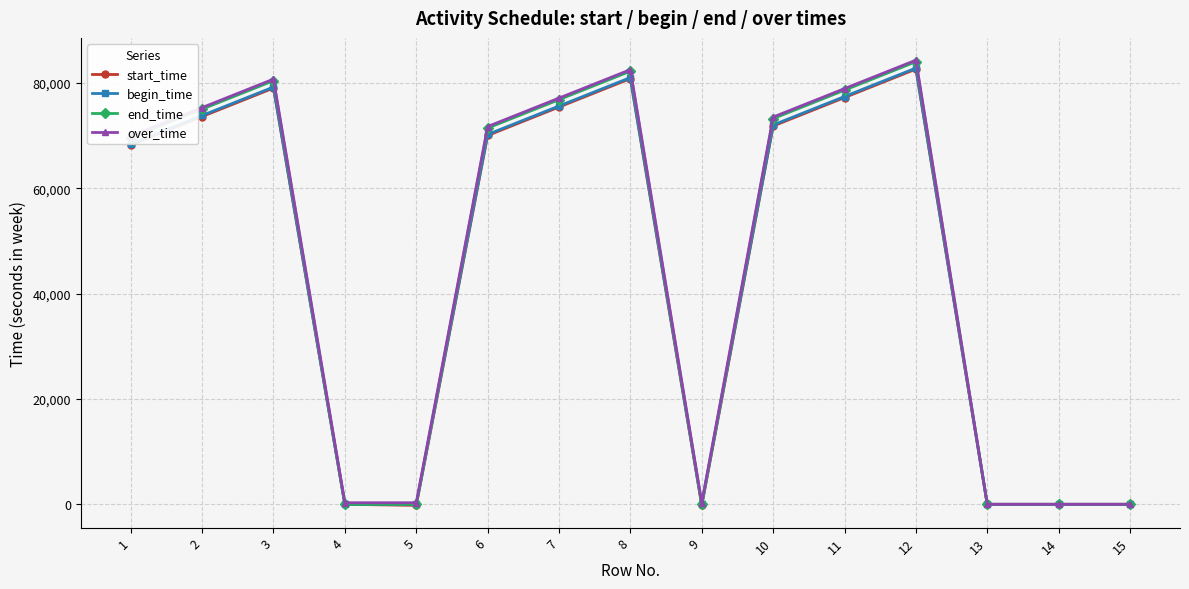

True or false: over_time has more than 1 points higher than both neighbors.

True